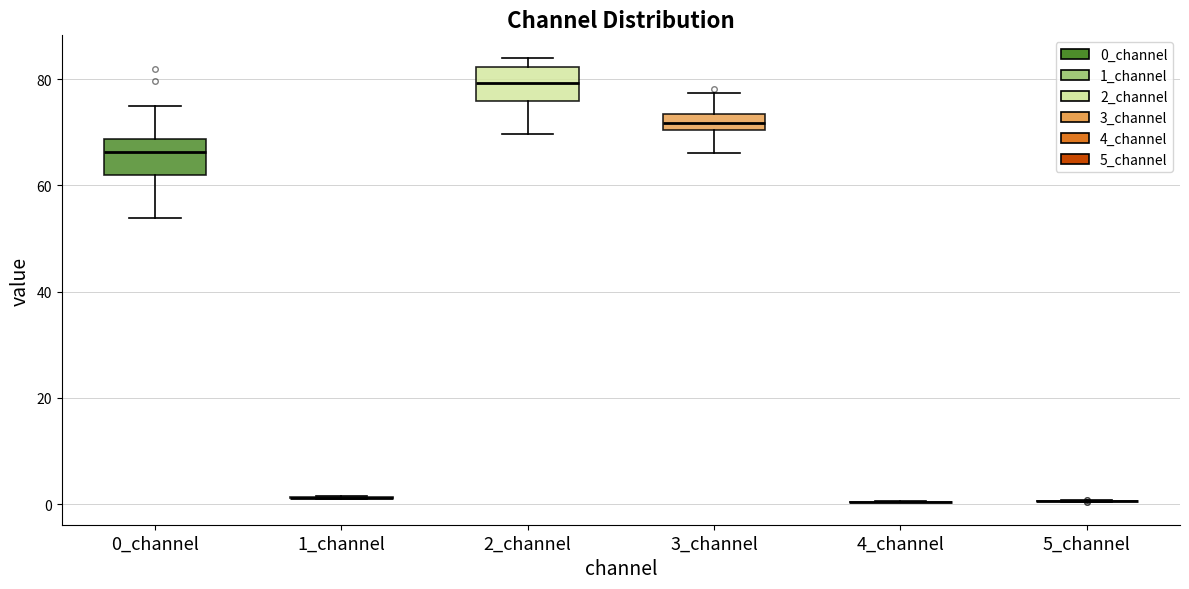

Where is the lower edge of the box for 0_channel on the y-axis? The values are not printed on the chart, so give them approximately, as read against the axis.

62